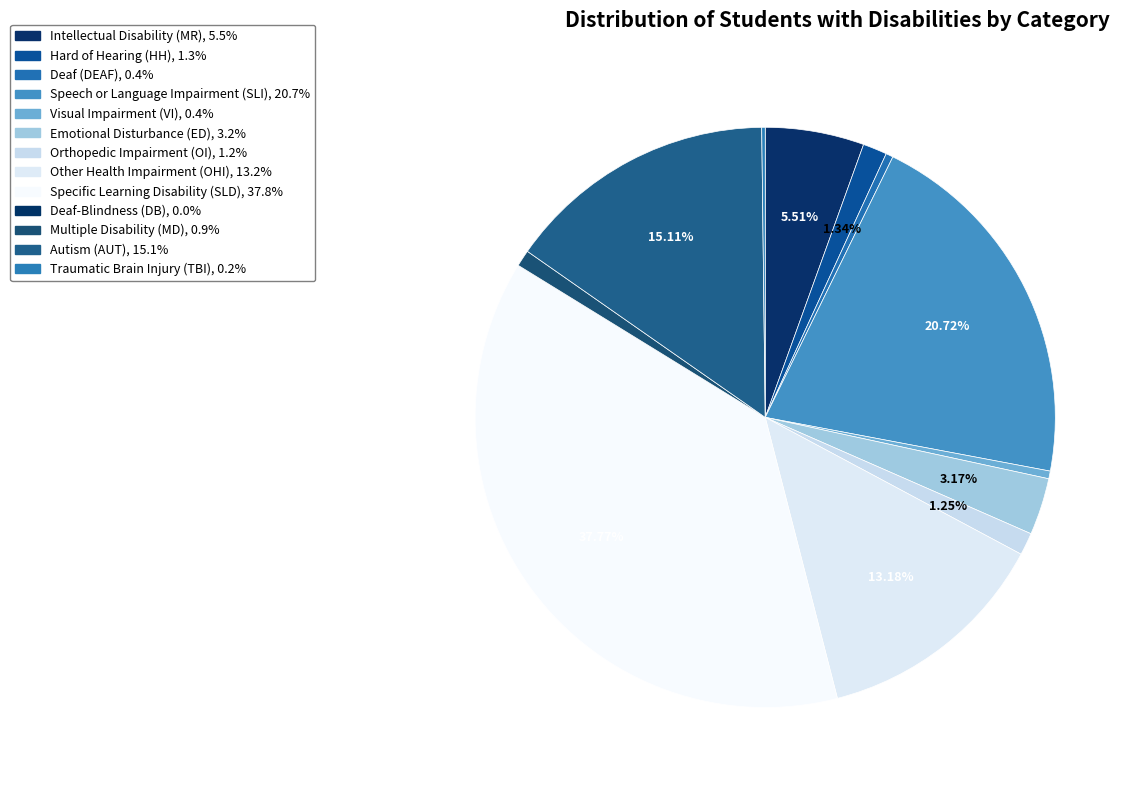

Which category has the smallest portion of the pie?

Deaf-Blindness (DB)